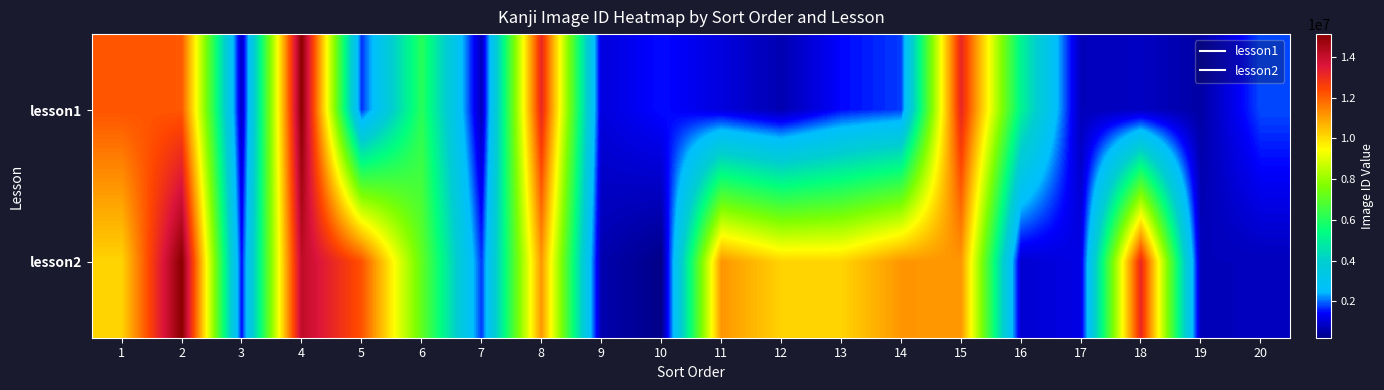

Reading right to left, transcribe all the data shown in this chart.

lesson1: 20=1840200	19=513200	18=816200	17=728200	16=5103200	15=13166200	14=1749200	13=1450200	12=634200	11=1097200	10=1493200	9=1080200	8=13150200	7=736200	6=6118200	5=1672200	4=15102200	3=845200	2=12141200	1=12190200
lesson2: 20=741200	19=732200	18=13126200	17=1177200	16=962200	15=11150200	14=11158200	13=10150200	12=10160200	11=11169200	10=213200	9=602200	8=11145200	7=1719200	6=7158200	5=12223200	4=14134200	3=1491200	2=15114200	1=10151200